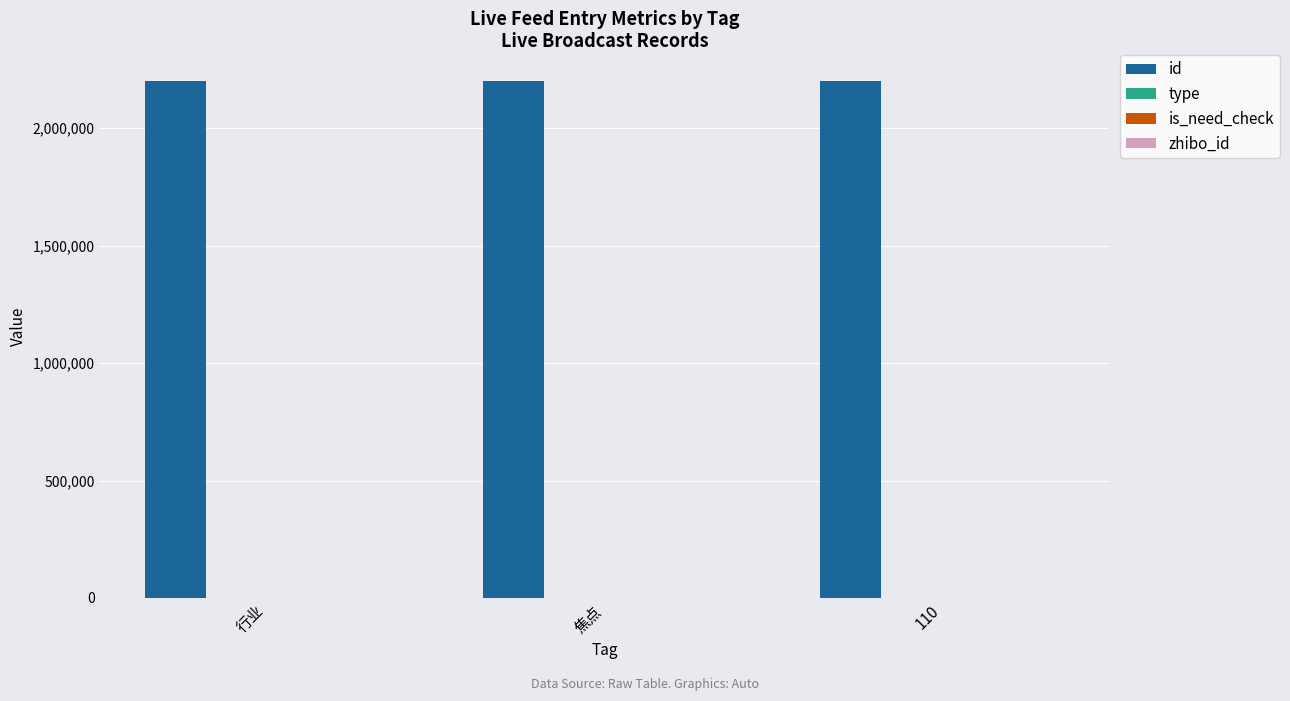

What is the maximum value shown in the chart?

2199416